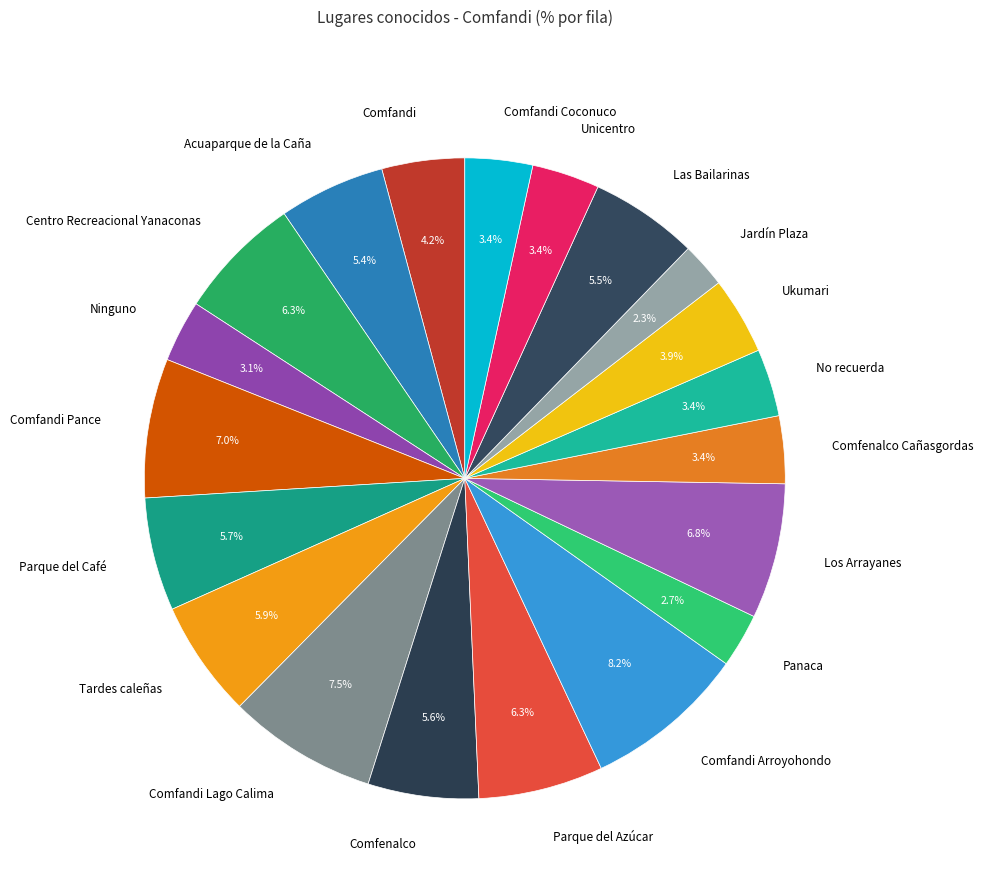

Which slice is the largest?

Comfandi Arroyohondo